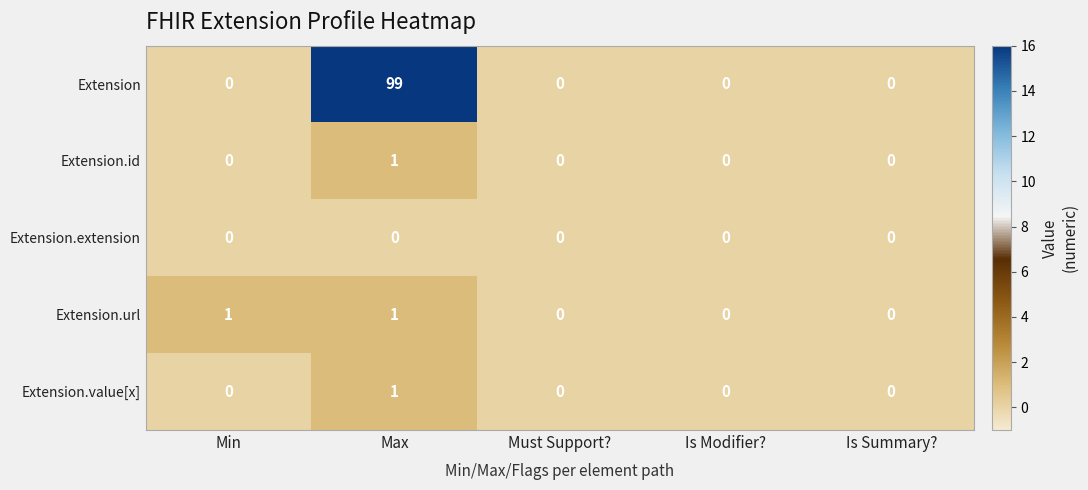

How many Extension.url values are between 0 and 1?

5